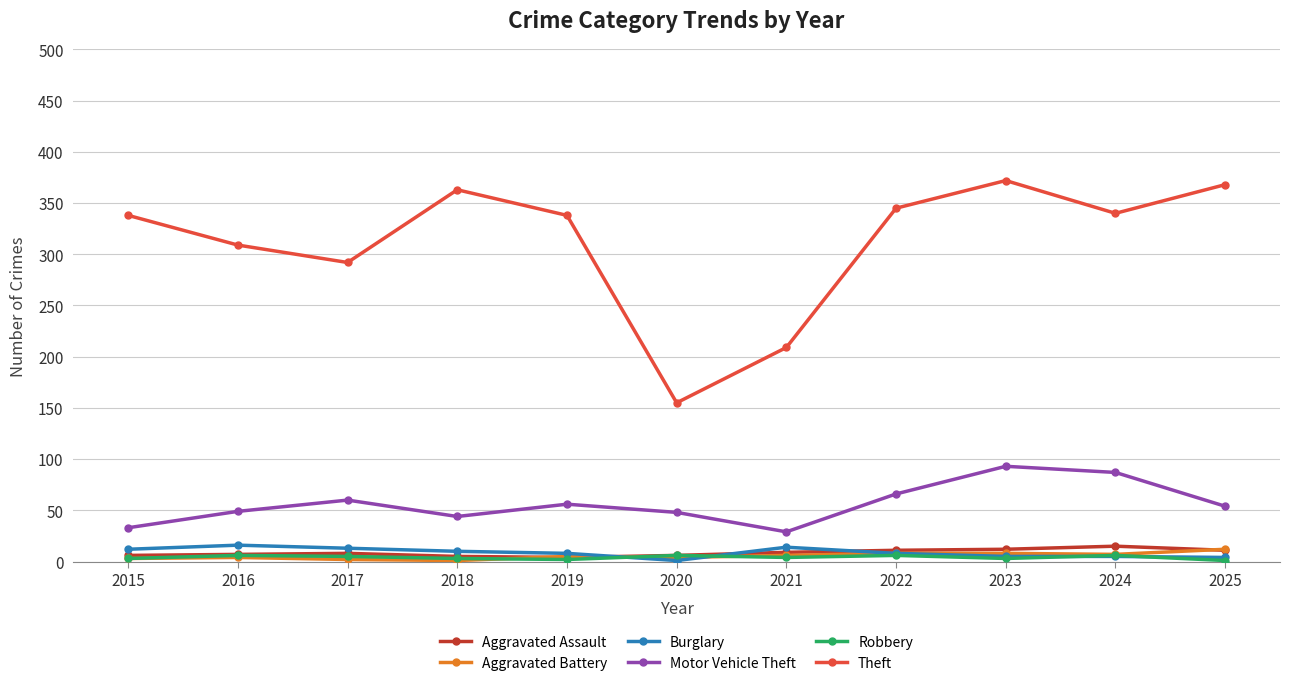

Between 2015 and 2023, which series saw the biggest shift?

Motor Vehicle Theft